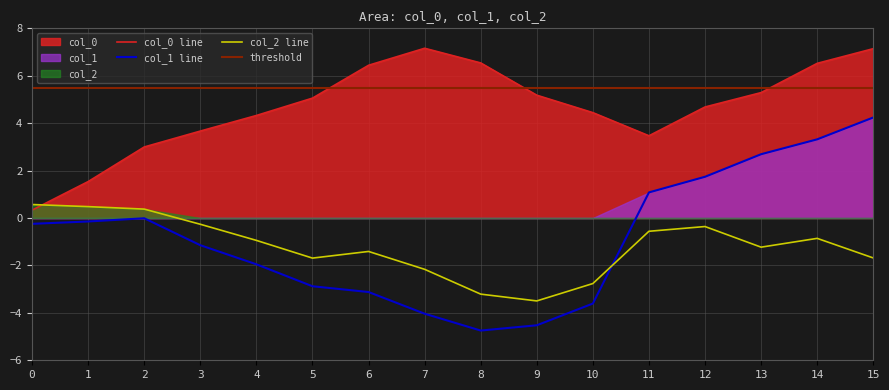

True or false: col_1 and col_0 cross at least once.

False